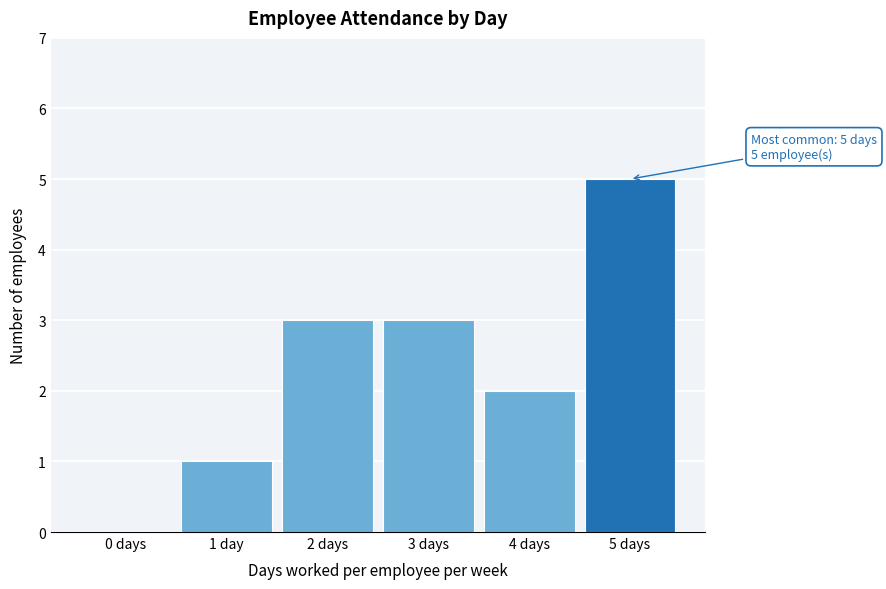

Reading left to right, transcribe all the data shown in this chart.

0 days=0	1 day=1	2 days=3	3 days=3	4 days=2	5 days=5